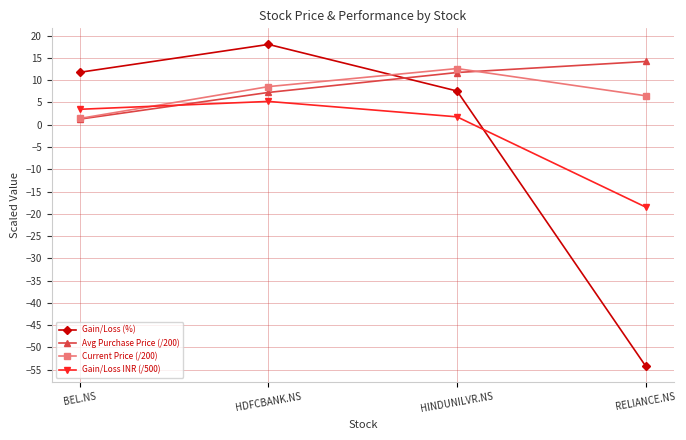

At which label is Avg Purchase Price (/200) closest to 7?

HDFCBANK.NS